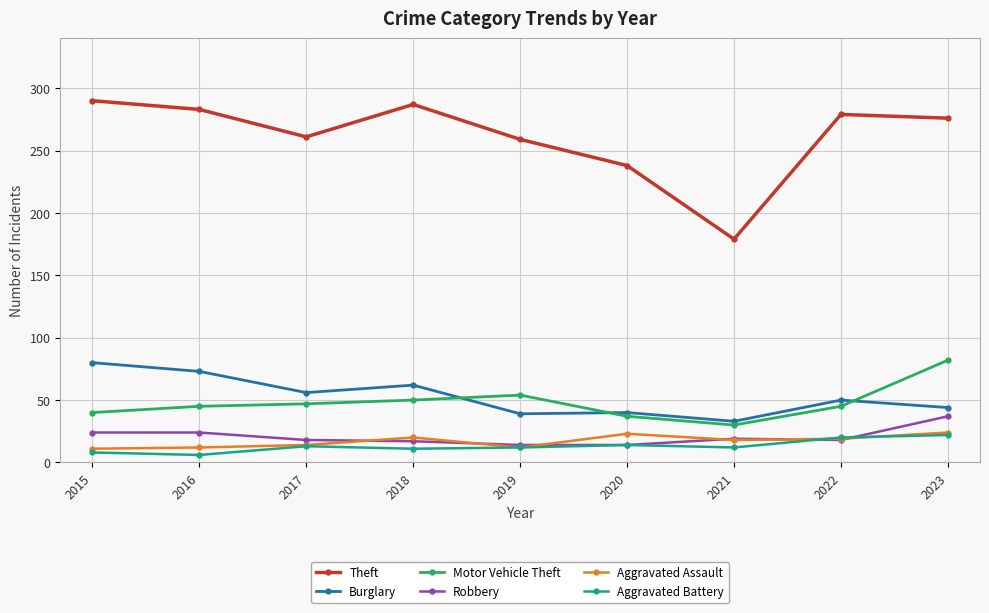

What is the spread (max minus min) of values at 2017?

248